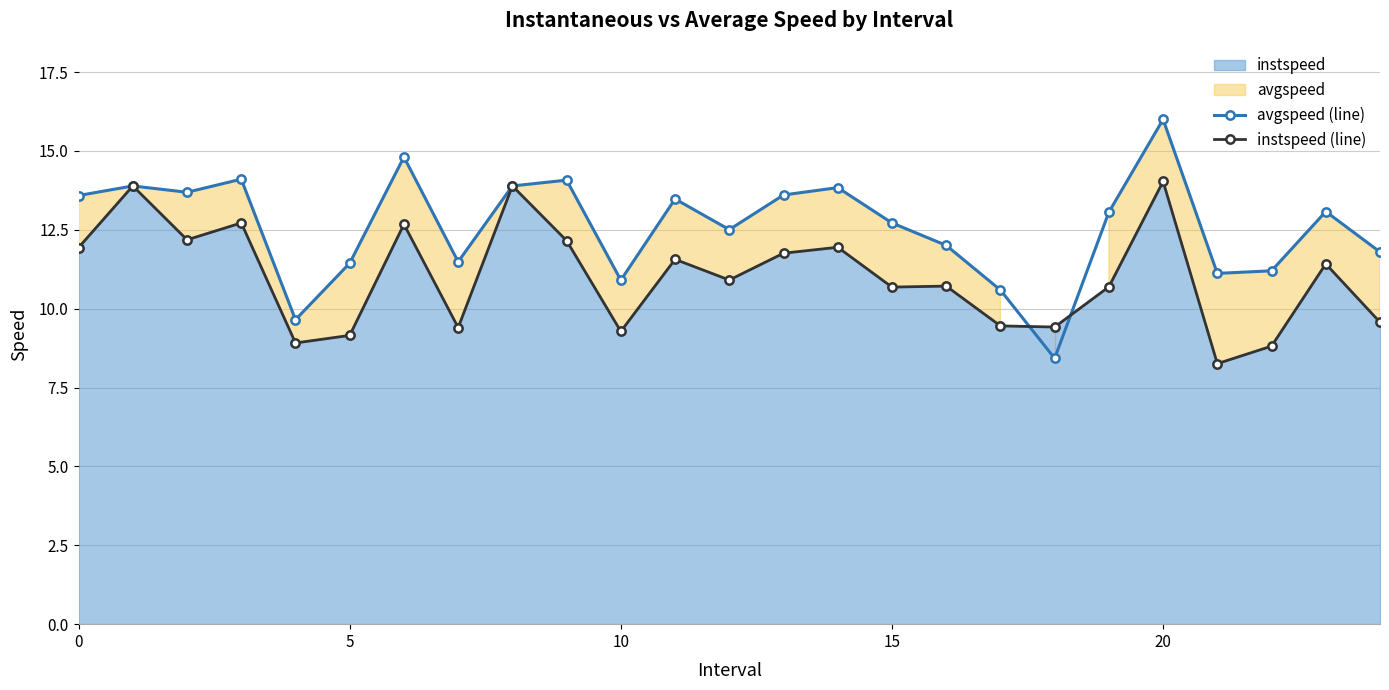

What is the lowest value of the avgspeed (line) series?

8.4